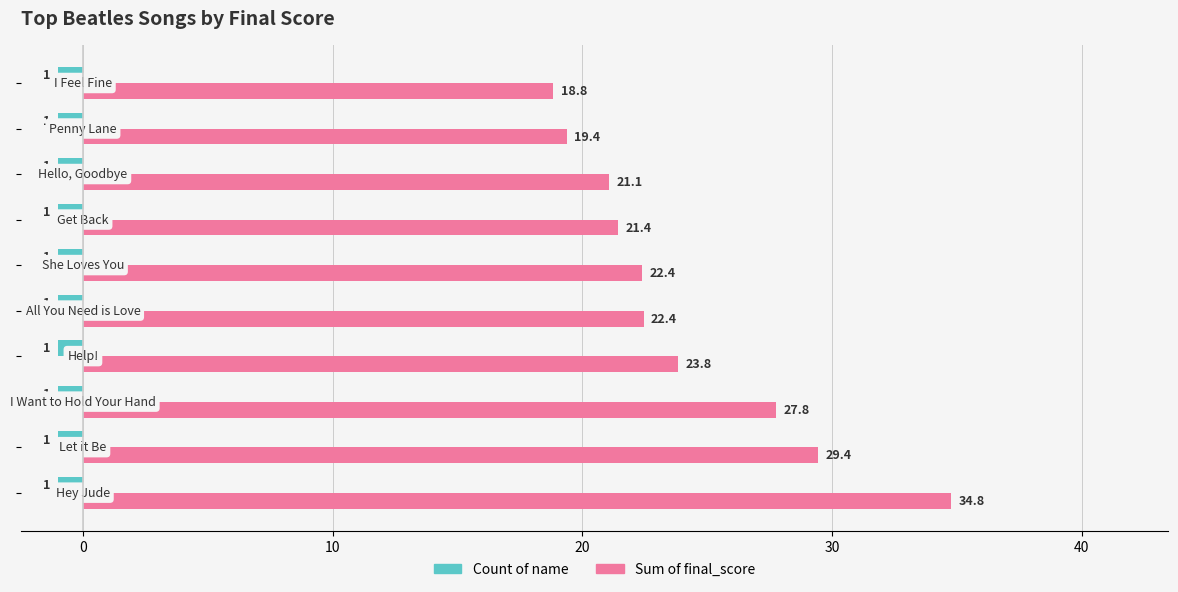

Rank the series by their maximum value, from highest to lowest.

Sum of final_score, Count of name